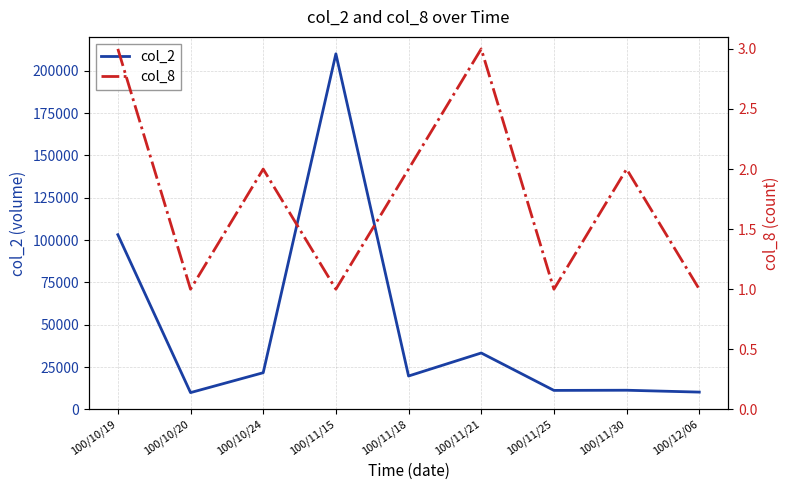

At how many categories does at least one series exceed 196664?

1